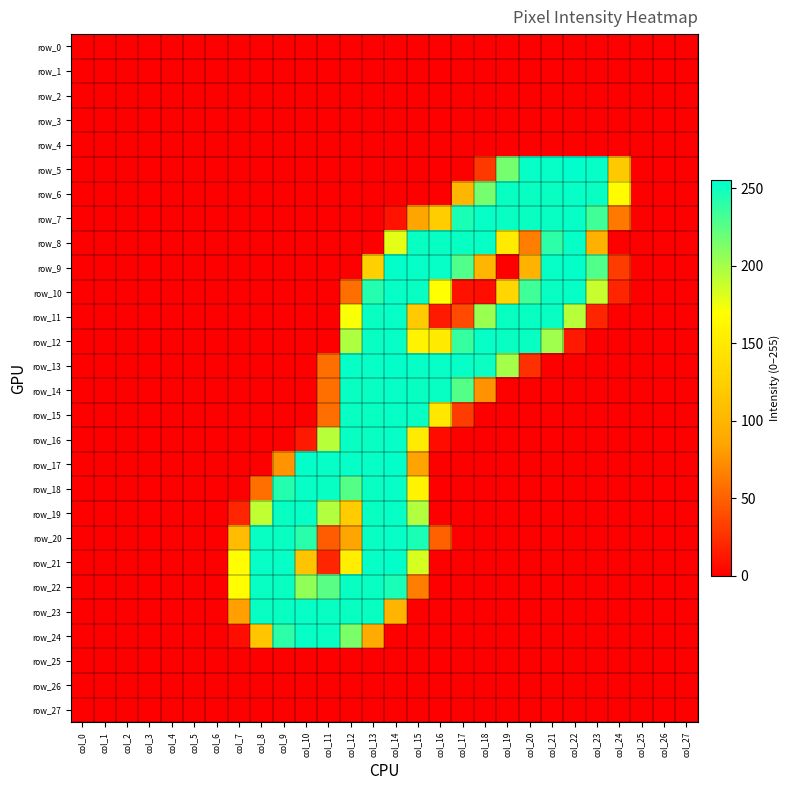

Reading left to right, transcribe all the data shown in this chart.

row_0: col_0=0	col_1=0	col_2=0	col_3=0	col_4=0	col_5=0	col_6=0	col_7=0	col_8=0	col_9=0	col_10=0	col_11=0	col_12=0	col_13=0	col_14=0	col_15=0	col_16=0	col_17=0	col_18=0	col_19=0	col_20=0	col_21=0	col_22=0	col_23=0	col_24=0	col_25=0	col_26=0	col_27=0
row_1: col_0=0	col_1=0	col_2=0	col_3=0	col_4=0	col_5=0	col_6=0	col_7=0	col_8=0	col_9=0	col_10=0	col_11=0	col_12=0	col_13=0	col_14=0	col_15=0	col_16=0	col_17=0	col_18=0	col_19=0	col_20=0	col_21=0	col_22=0	col_23=0	col_24=0	col_25=0	col_26=0	col_27=0
row_2: col_0=0	col_1=0	col_2=0	col_3=0	col_4=0	col_5=0	col_6=0	col_7=0	col_8=0	col_9=0	col_10=0	col_11=0	col_12=0	col_13=0	col_14=0	col_15=0	col_16=0	col_17=0	col_18=0	col_19=0	col_20=0	col_21=0	col_22=0	col_23=0	col_24=0	col_25=0	col_26=0	col_27=0
row_3: col_0=0	col_1=0	col_2=0	col_3=0	col_4=0	col_5=0	col_6=0	col_7=0	col_8=0	col_9=0	col_10=0	col_11=0	col_12=0	col_13=0	col_14=0	col_15=0	col_16=0	col_17=0	col_18=0	col_19=0	col_20=0	col_21=0	col_22=0	col_23=0	col_24=0	col_25=0	col_26=0	col_27=0
row_4: col_0=0	col_1=0	col_2=0	col_3=0	col_4=0	col_5=0	col_6=0	col_7=0	col_8=0	col_9=0	col_10=0	col_11=0	col_12=0	col_13=0	col_14=0	col_15=0	col_16=0	col_17=0	col_18=0	col_19=0	col_20=0	col_21=0	col_22=0	col_23=0	col_24=0	col_25=0	col_26=0	col_27=0
row_5: col_0=0	col_1=0	col_2=0	col_3=0	col_4=0	col_5=0	col_6=0	col_7=0	col_8=0	col_9=0	col_10=0	col_11=0	col_12=0	col_13=0	col_14=0	col_15=0	col_16=0	col_17=0	col_18=29	col_19=216	col_20=253	col_21=253	col_22=255	col_23=253	col_24=119	col_25=0	col_26=0	col_27=0
row_6: col_0=0	col_1=0	col_2=0	col_3=0	col_4=0	col_5=0	col_6=0	col_7=0	col_8=0	col_9=0	col_10=0	col_11=0	col_12=0	col_13=0	col_14=0	col_15=0	col_16=0	col_17=101	col_18=216	col_19=252	col_20=252	col_21=252	col_22=253	col_23=252	col_24=168	col_25=0	col_26=0	col_27=0
row_7: col_0=0	col_1=0	col_2=0	col_3=0	col_4=0	col_5=0	col_6=0	col_7=0	col_8=0	col_9=0	col_10=0	col_11=0	col_12=0	col_13=0	col_14=10	col_15=85	col_16=123	col_17=246	col_18=253	col_19=252	col_20=252	col_21=252	col_22=253	col_23=233	col_24=62	col_25=0	col_26=0	col_27=0
row_8: col_0=0	col_1=0	col_2=0	col_3=0	col_4=0	col_5=0	col_6=0	col_7=0	col_8=0	col_9=0	col_10=0	col_11=0	col_12=0	col_13=0	col_14=179	col_15=252	col_16=252	col_17=252	col_18=253	col_19=151	col_20=65	col_21=240	col_22=253	col_23=96	col_24=0	col_25=0	col_26=0	col_27=0
row_9: col_0=0	col_1=0	col_2=0	col_3=0	col_4=0	col_5=0	col_6=0	col_7=0	col_8=0	col_9=0	col_10=0	col_11=0	col_12=0	col_13=126	col_14=254	col_15=253	col_16=253	col_17=228	col_18=101	col_19=0	col_20=98	col_21=253	col_22=254	col_23=228	col_24=31	col_25=0	col_26=0	col_27=0
row_10: col_0=0	col_1=0	col_2=0	col_3=0	col_4=0	col_5=0	col_6=0	col_7=0	col_8=0	col_9=0	col_10=0	col_11=0	col_12=57	col_13=243	col_14=253	col_15=252	col_16=170	col_17=9	col_18=7	col_19=131	col_20=234	col_21=252	col_22=253	col_23=189	col_24=19	col_25=0	col_26=0	col_27=0
row_11: col_0=0	col_1=0	col_2=0	col_3=0	col_4=0	col_5=0	col_6=0	col_7=0	col_8=0	col_9=0	col_10=0	col_11=0	col_12=172	col_13=252	col_14=253	col_15=121	col_16=13	col_17=38	col_18=204	col_19=252	col_20=252	col_21=252	col_22=194	col_23=19	col_24=0	col_25=0	col_26=0	col_27=0
row_12: col_0=0	col_1=0	col_2=0	col_3=0	col_4=0	col_5=0	col_6=0	col_7=0	col_8=0	col_9=0	col_10=0	col_11=0	col_12=197	col_13=252	col_14=253	col_15=159	col_16=150	col_17=237	col_18=253	col_19=252	col_20=252	col_21=202	col_22=13	col_23=0	col_24=0	col_25=0	col_26=0	col_27=0
row_13: col_0=0	col_1=0	col_2=0	col_3=0	col_4=0	col_5=0	col_6=0	col_7=0	col_8=0	col_9=0	col_10=0	col_11=57	col_12=253	col_13=253	col_14=254	col_15=253	col_16=253	col_17=253	col_18=251	col_19=200	col_20=25	col_21=0	col_22=0	col_23=0	col_24=0	col_25=0	col_26=0	col_27=0
row_14: col_0=0	col_1=0	col_2=0	col_3=0	col_4=0	col_5=0	col_6=0	col_7=0	col_8=0	col_9=0	col_10=0	col_11=57	col_12=252	col_13=252	col_14=253	col_15=252	col_16=252	col_17=227	col_18=75	col_19=0	col_20=0	col_21=0	col_22=0	col_23=0	col_24=0	col_25=0	col_26=0	col_27=0
row_15: col_0=0	col_1=0	col_2=0	col_3=0	col_4=0	col_5=0	col_6=0	col_7=0	col_8=0	col_9=0	col_10=0	col_11=57	col_12=252	col_13=252	col_14=253	col_15=252	col_16=148	col_17=31	col_18=0	col_19=0	col_20=0	col_21=0	col_22=0	col_23=0	col_24=0	col_25=0	col_26=0	col_27=0
row_16: col_0=0	col_1=0	col_2=0	col_3=0	col_4=0	col_5=0	col_6=0	col_7=0	col_8=0	col_9=0	col_10=13	col_11=194	col_12=252	col_13=252	col_14=253	col_15=151	col_16=6	col_17=0	col_18=0	col_19=0	col_20=0	col_21=0	col_22=0	col_23=0	col_24=0	col_25=0	col_26=0	col_27=0
row_17: col_0=0	col_1=0	col_2=0	col_3=0	col_4=0	col_5=0	col_6=0	col_7=0	col_8=0	col_9=76	col_10=254	col_11=253	col_12=253	col_13=253	col_14=254	col_15=84	col_16=0	col_17=0	col_18=0	col_19=0	col_20=0	col_21=0	col_22=0	col_23=0	col_24=0	col_25=0	col_26=0	col_27=0
row_18: col_0=0	col_1=0	col_2=0	col_3=0	col_4=0	col_5=0	col_6=0	col_7=0	col_8=57	col_9=243	col_10=253	col_11=252	col_12=227	col_13=252	col_14=253	col_15=159	col_16=0	col_17=0	col_18=0	col_19=0	col_20=0	col_21=0	col_22=0	col_23=0	col_24=0	col_25=0	col_26=0	col_27=0
row_19: col_0=0	col_1=0	col_2=0	col_3=0	col_4=0	col_5=0	col_6=0	col_7=19	col_8=191	col_9=252	col_10=253	col_11=196	col_12=122	col_13=252	col_14=253	col_15=196	col_16=0	col_17=0	col_18=0	col_19=0	col_20=0	col_21=0	col_22=0	col_23=0	col_24=0	col_25=0	col_26=0	col_27=0
row_20: col_0=0	col_1=0	col_2=0	col_3=0	col_4=0	col_5=0	col_6=0	col_7=107	col_8=252	col_9=252	col_10=241	col_11=47	col_12=85	col_13=252	col_14=253	col_15=246	col_16=50	col_17=0	col_18=0	col_19=0	col_20=0	col_21=0	col_22=0	col_23=0	col_24=0	col_25=0	col_26=0	col_27=0
row_21: col_0=0	col_1=0	col_2=0	col_3=0	col_4=0	col_5=0	col_6=0	col_7=169	col_8=253	col_9=253	col_10=114	col_11=19	col_12=154	col_13=253	col_14=254	col_15=184	col_16=0	col_17=0	col_18=0	col_19=0	col_20=0	col_21=0	col_22=0	col_23=0	col_24=0	col_25=0	col_26=0	col_27=0
row_22: col_0=0	col_1=0	col_2=0	col_3=0	col_4=0	col_5=0	col_6=0	col_7=169	col_8=252	col_9=252	col_10=207	col_11=225	col_12=252	col_13=252	col_14=247	col_15=65	col_16=0	col_17=0	col_18=0	col_19=0	col_20=0	col_21=0	col_22=0	col_23=0	col_24=0	col_25=0	col_26=0	col_27=0
row_23: col_0=0	col_1=0	col_2=0	col_3=0	col_4=0	col_5=0	col_6=0	col_7=82	col_8=252	col_9=252	col_10=253	col_11=252	col_12=252	col_13=252	col_14=100	col_15=0	col_16=0	col_17=0	col_18=0	col_19=0	col_20=0	col_21=0	col_22=0	col_23=0	col_24=0	col_25=0	col_26=0	col_27=0
row_24: col_0=0	col_1=0	col_2=0	col_3=0	col_4=0	col_5=0	col_6=0	col_7=7	col_8=116	col_9=240	col_10=253	col_11=252	col_12=214	col_13=90	col_14=0	col_15=0	col_16=0	col_17=0	col_18=0	col_19=0	col_20=0	col_21=0	col_22=0	col_23=0	col_24=0	col_25=0	col_26=0	col_27=0
row_25: col_0=0	col_1=0	col_2=0	col_3=0	col_4=0	col_5=0	col_6=0	col_7=0	col_8=0	col_9=0	col_10=0	col_11=0	col_12=0	col_13=0	col_14=0	col_15=0	col_16=0	col_17=0	col_18=0	col_19=0	col_20=0	col_21=0	col_22=0	col_23=0	col_24=0	col_25=0	col_26=0	col_27=0
row_26: col_0=0	col_1=0	col_2=0	col_3=0	col_4=0	col_5=0	col_6=0	col_7=0	col_8=0	col_9=0	col_10=0	col_11=0	col_12=0	col_13=0	col_14=0	col_15=0	col_16=0	col_17=0	col_18=0	col_19=0	col_20=0	col_21=0	col_22=0	col_23=0	col_24=0	col_25=0	col_26=0	col_27=0
row_27: col_0=0	col_1=0	col_2=0	col_3=0	col_4=0	col_5=0	col_6=0	col_7=0	col_8=0	col_9=0	col_10=0	col_11=0	col_12=0	col_13=0	col_14=0	col_15=0	col_16=0	col_17=0	col_18=0	col_19=0	col_20=0	col_21=0	col_22=0	col_23=0	col_24=0	col_25=0	col_26=0	col_27=0